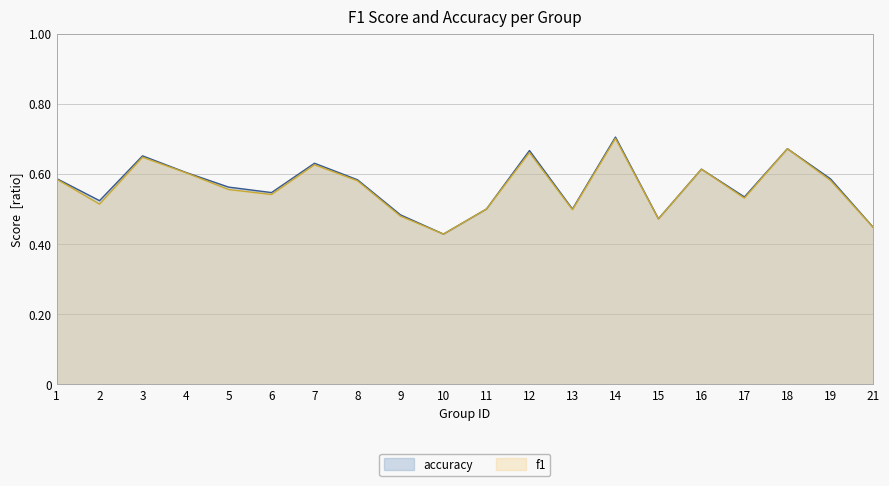

Reading left to right, transcribe all the data shown in this chart.

f1: 0.6	0.5	0.6	0.6	0.6	0.5	0.6	0.6	0.5	0.4	0.5	0.7	0.5	0.7	0.5	0.6	0.5	0.7	0.6	0.4
accuracy: 0.6	0.5	0.7	0.6	0.6	0.5	0.6	0.6	0.5	0.4	0.5	0.7	0.5	0.7	0.5	0.6	0.5	0.7	0.6	0.4